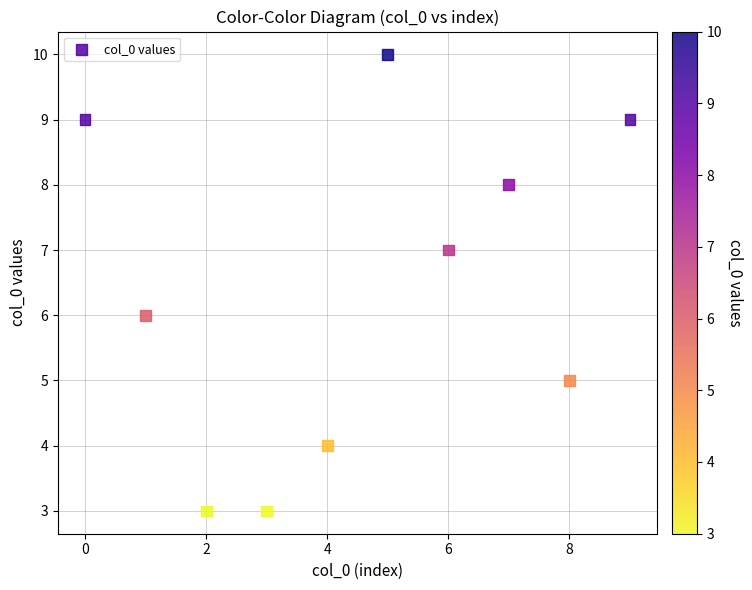

What is the range of Y values (max minus min)?

7